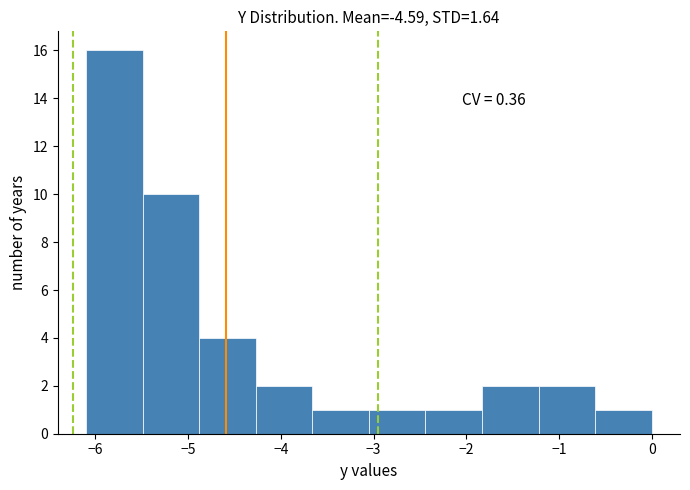

Over which range of the x-axis is the bar tallest?

-6.10 to -5.49